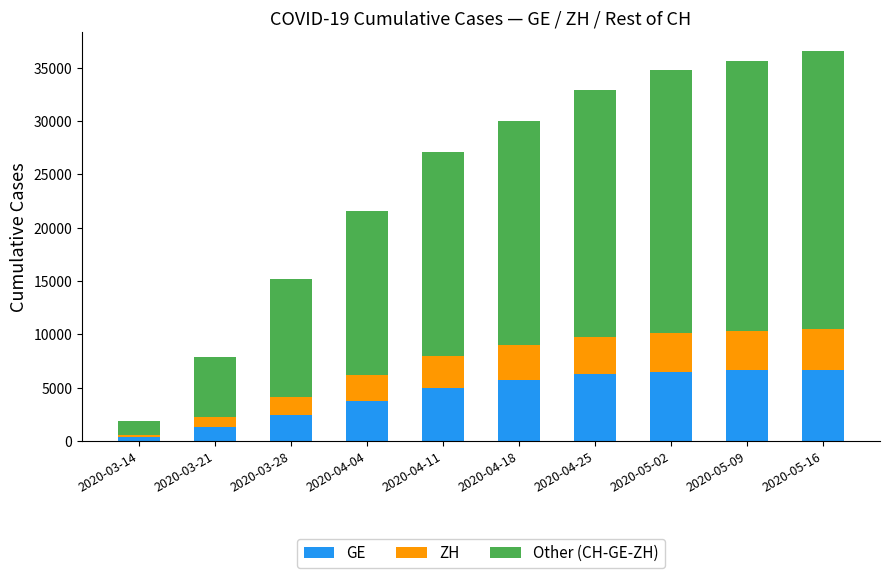

Which category has the lowest value in the GE series?

2020-03-14